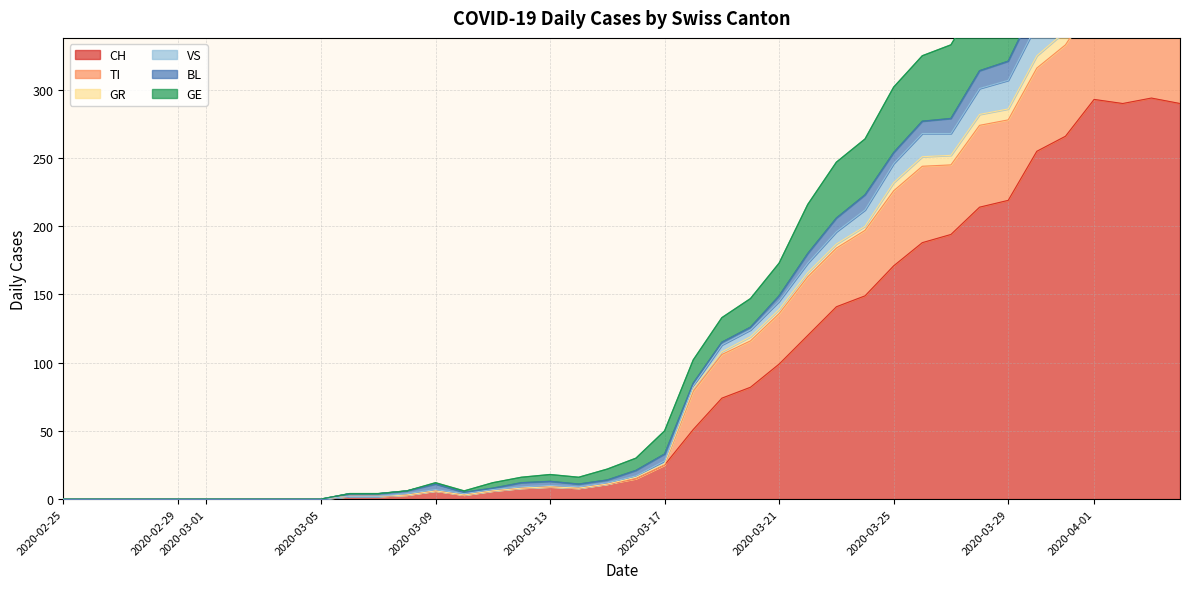

Where is GE nearest to the value 238?

2020-03-23